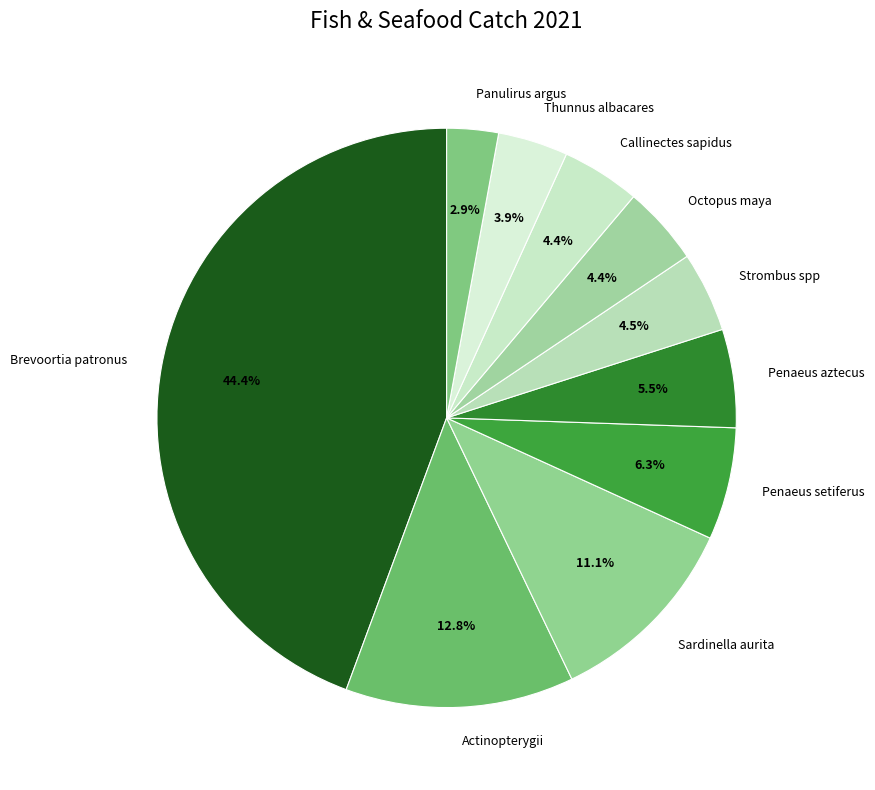

What percentage is the Thunnus albacares slice, to the nearest percent?

4%